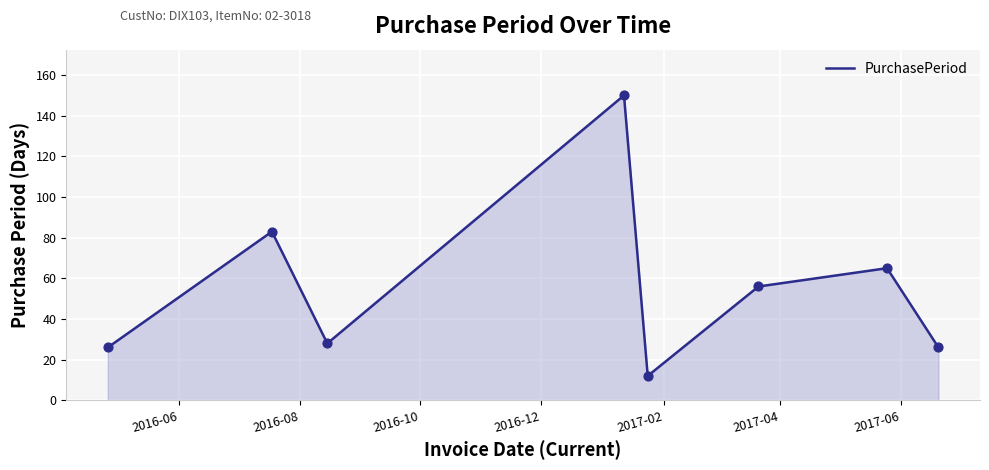

What is the greatest value displayed?

150